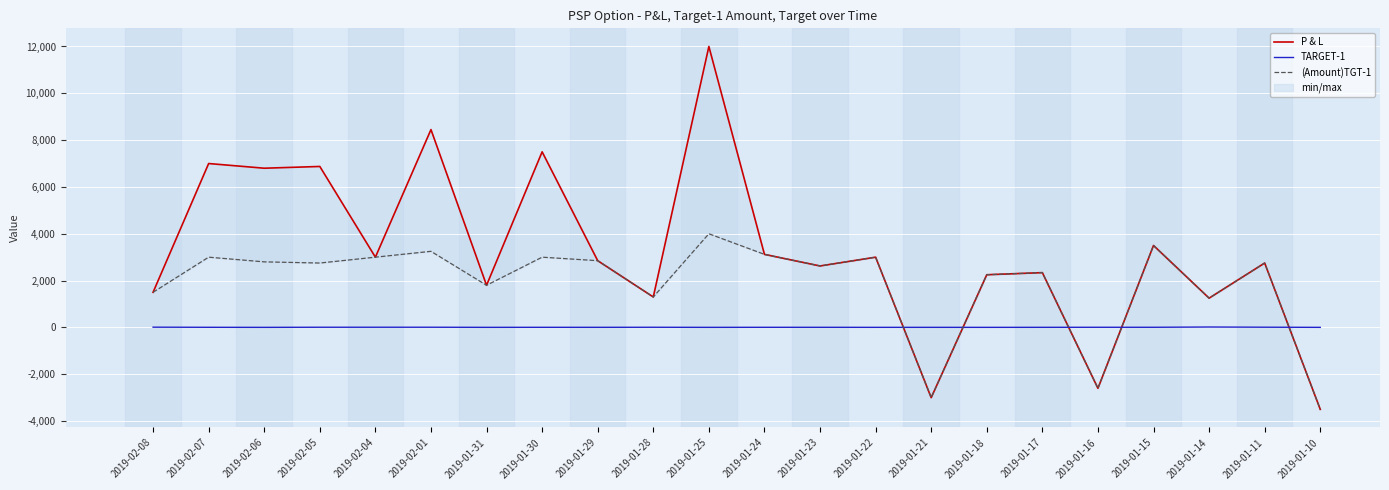

The P & L series shows -4511.6 at 2019-01-16. True or false?

False